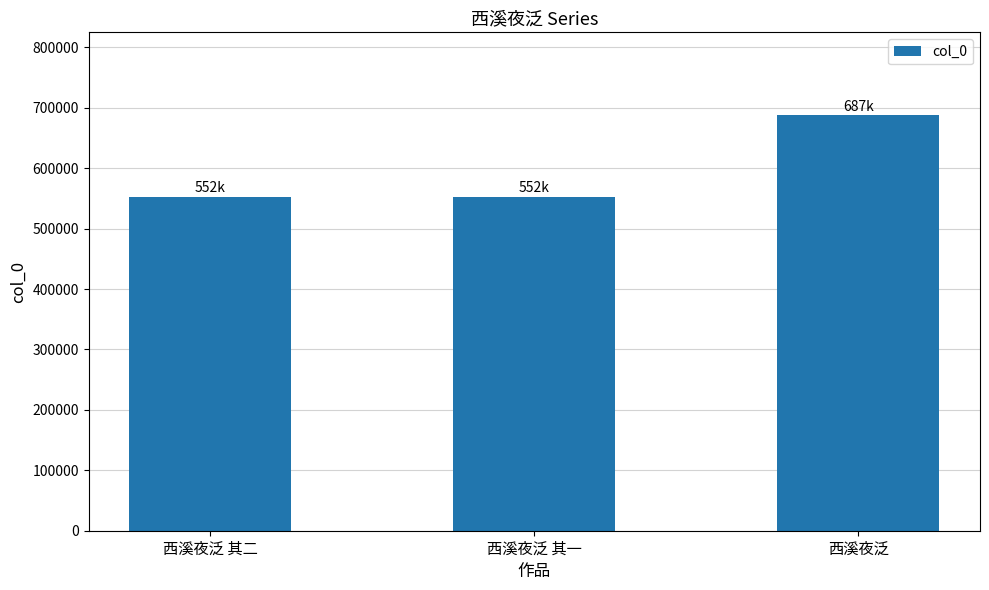

What is the label of the 2nd bar from the right?

西溪夜泛 其一